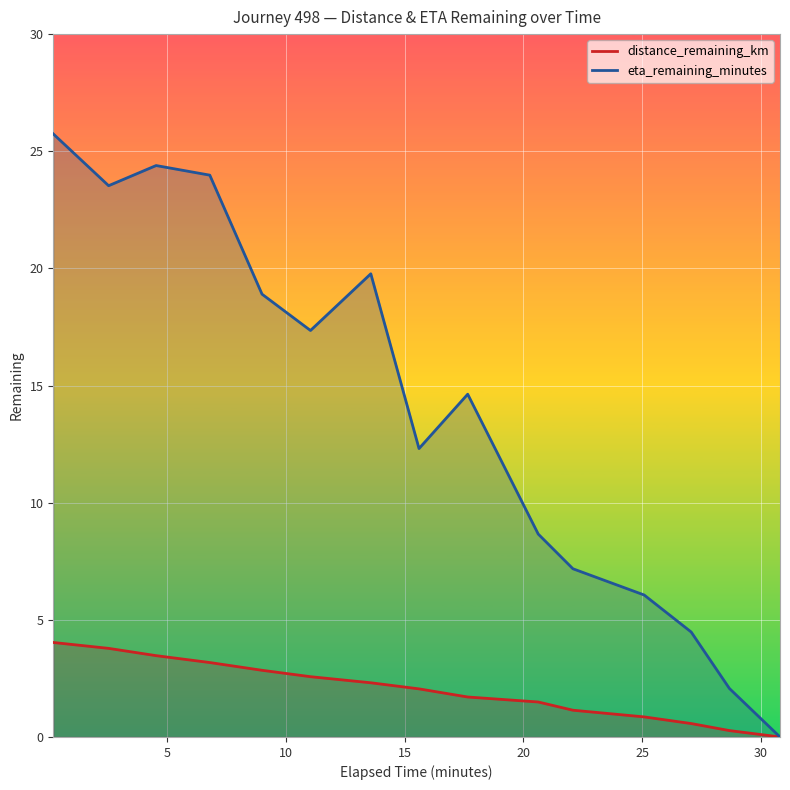

True or false: eta_remaining_minutes has more than 2 interior local peaks.

True